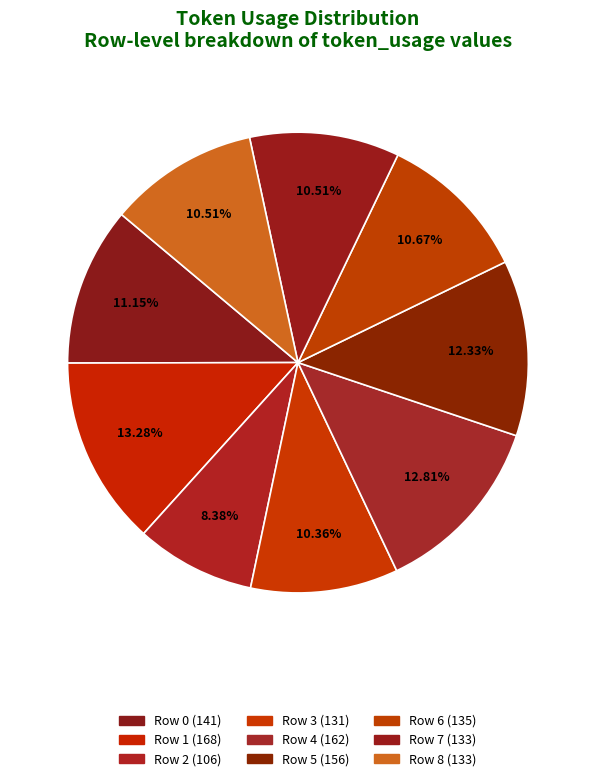

Is it true that Row 0 is 24% of the pie?

False